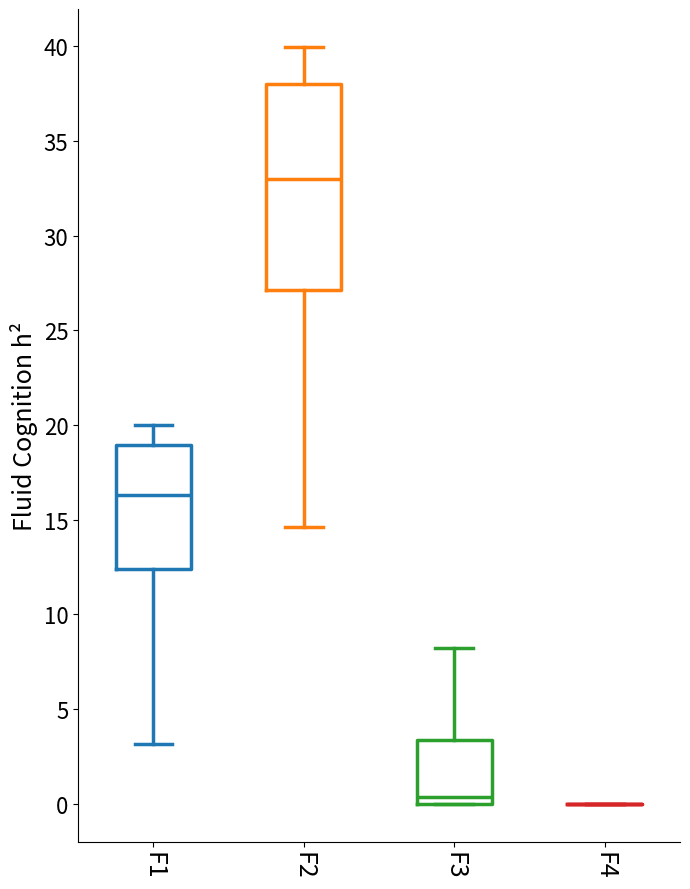

Reading left to right, read every box against the y-axis: the position of its median line, the range the box covers, and the ends of its whiskers. The values are not printed on the chart, so give them approximately, as read against the axis.

F1: median 16.5, box 12.5 to 19.0, whiskers 3.0 to 20.0
F2: median 33.0, box 27.0 to 38.0, whiskers 14.5 to 40.0
F3: median 0.5, box 0.0 to 3.5, whiskers 0.0 to 8.0
F4: box collapsed to a line at 0.0, whiskers 0.0 to 0.0